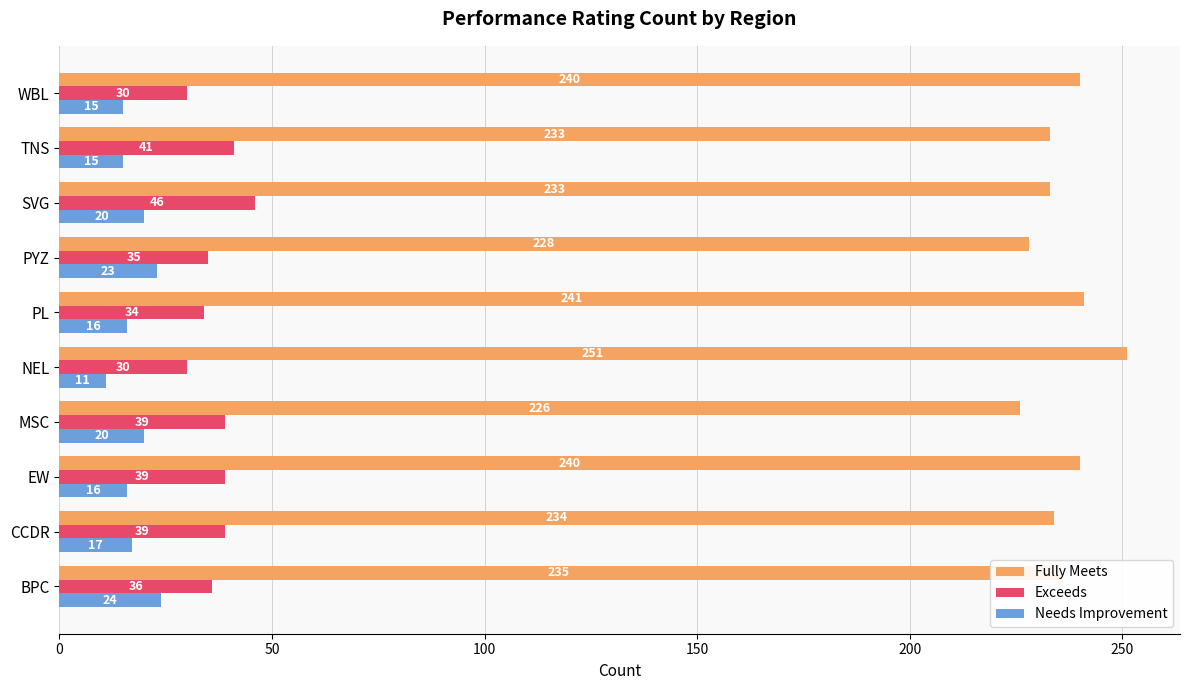

Which series has the largest total across all categories?

Fully Meets